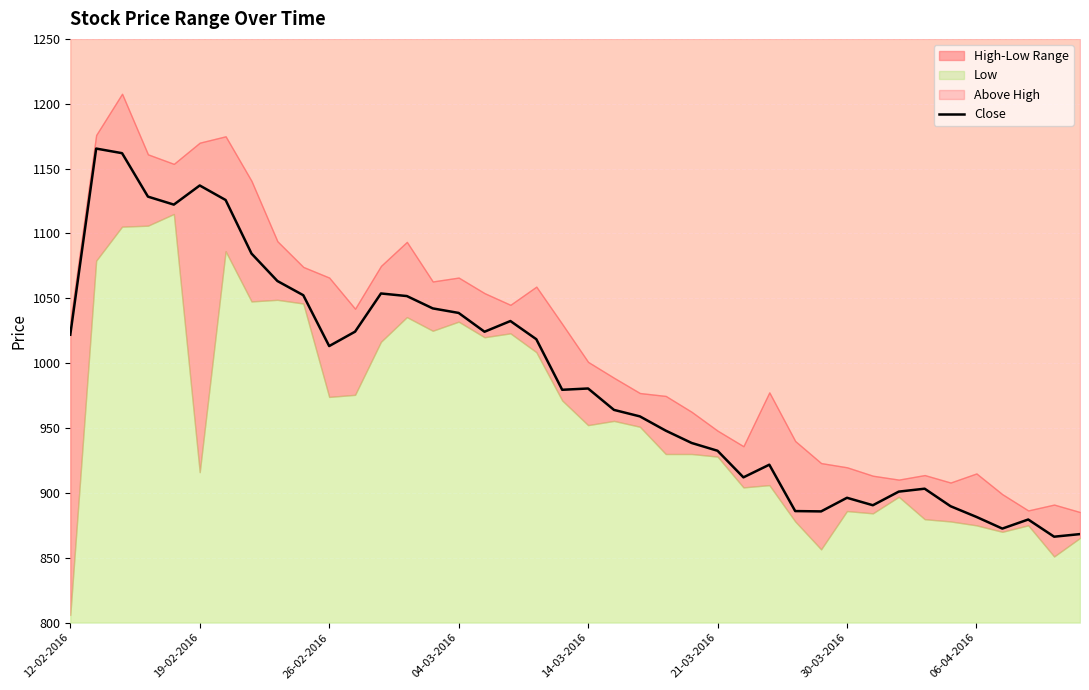

Is it true that Close equals 1398.9 at 30-03-2016?

False